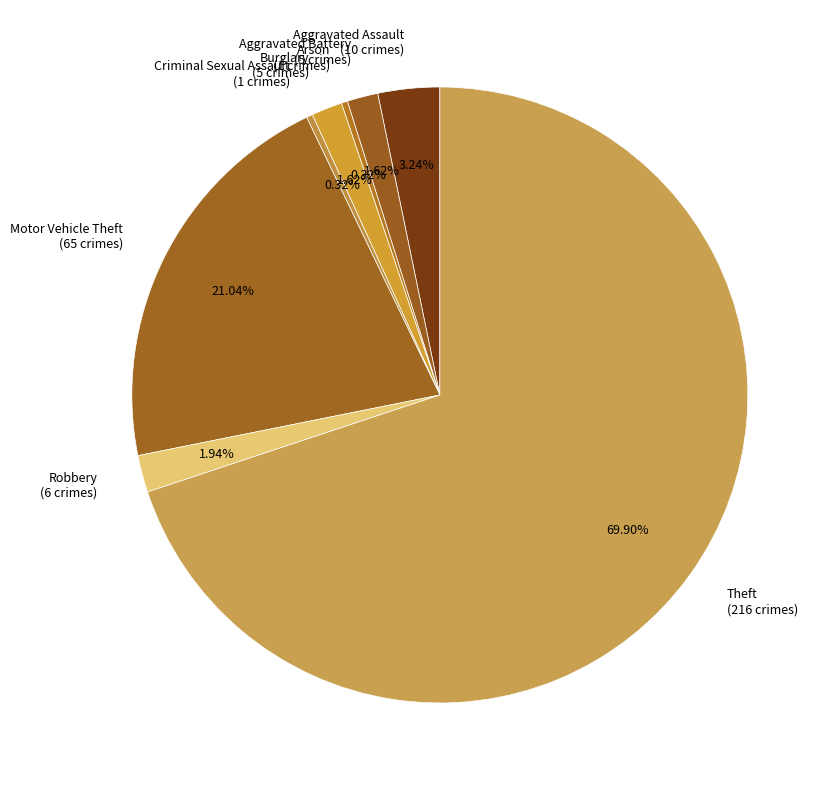

Does Robbery (6 crimes) account for over 50% of the chart?

No